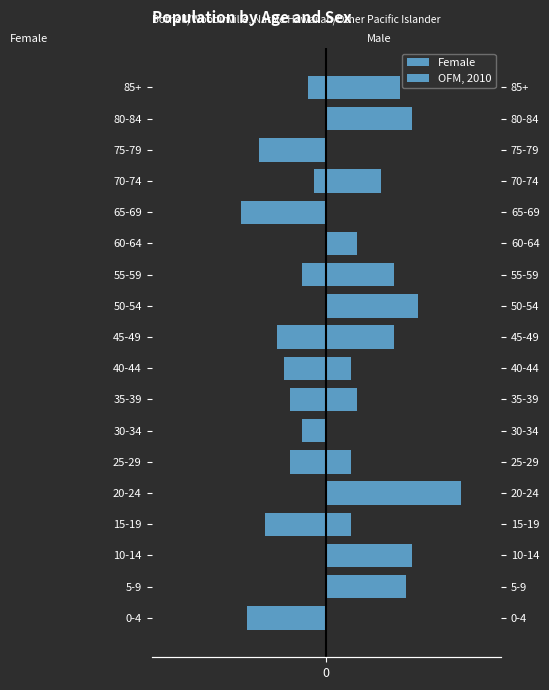

Which series has the largest total across all categories?

OFM, 2010